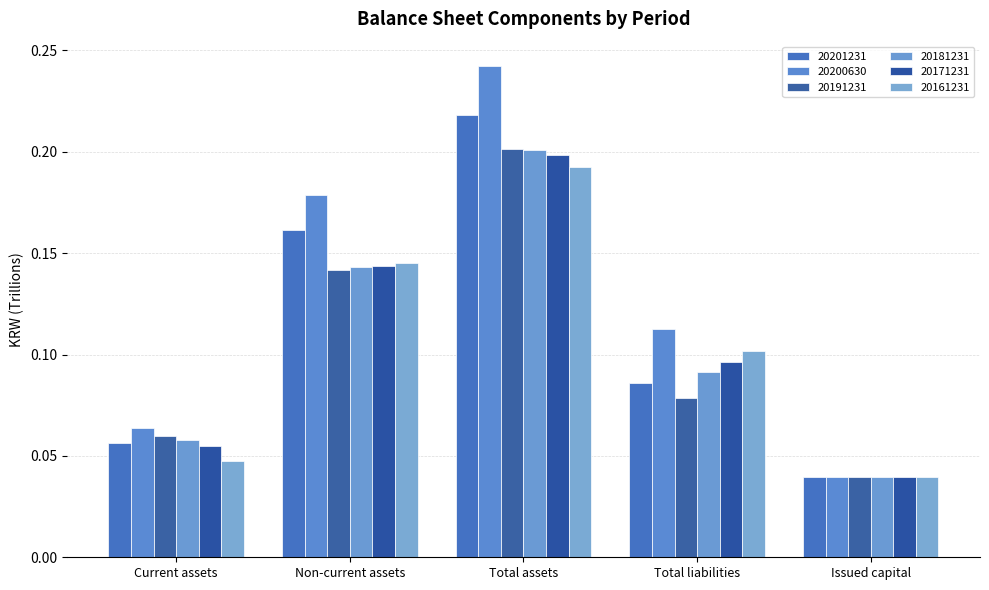

Is the value of 20171231 at Non-current assets greater than the value of 20161231 at Total liabilities?

Yes